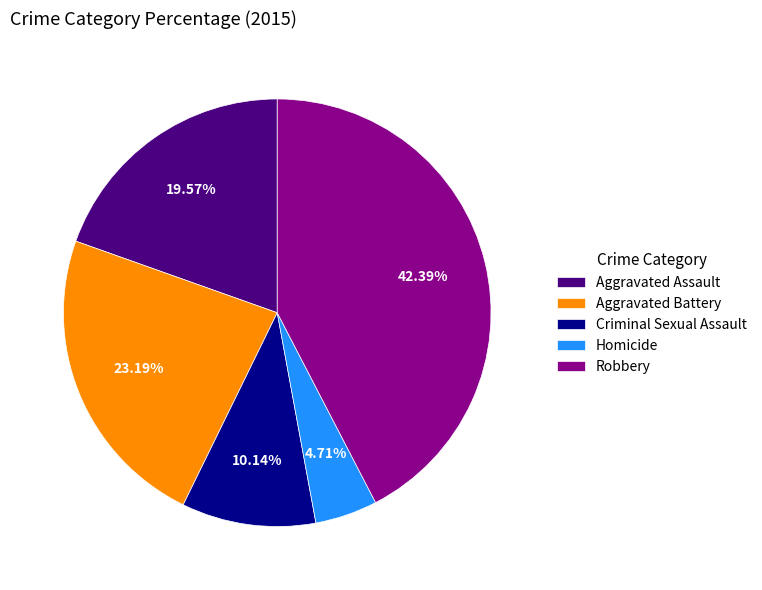

Is it true that Aggravated Assault is 33% of the pie?

False